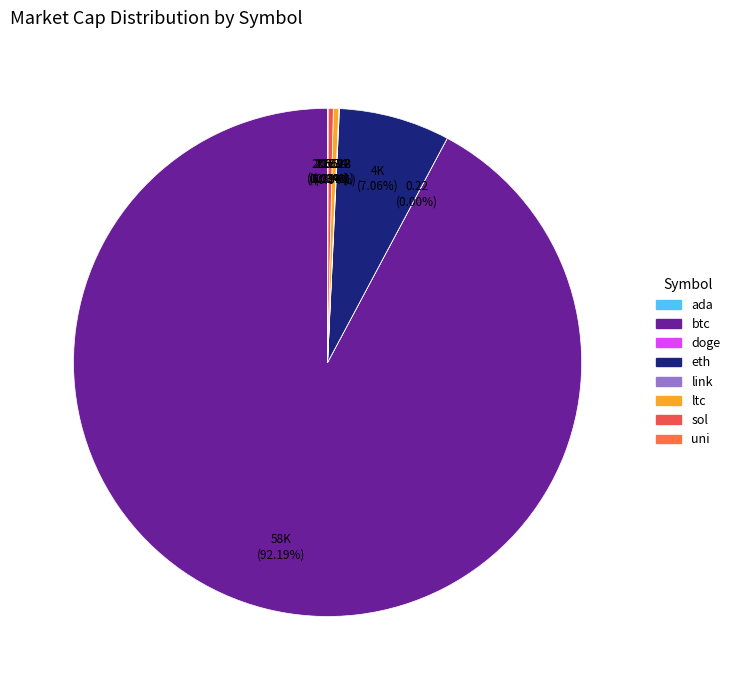

To the nearest percent, what portion does eth represent?

7%